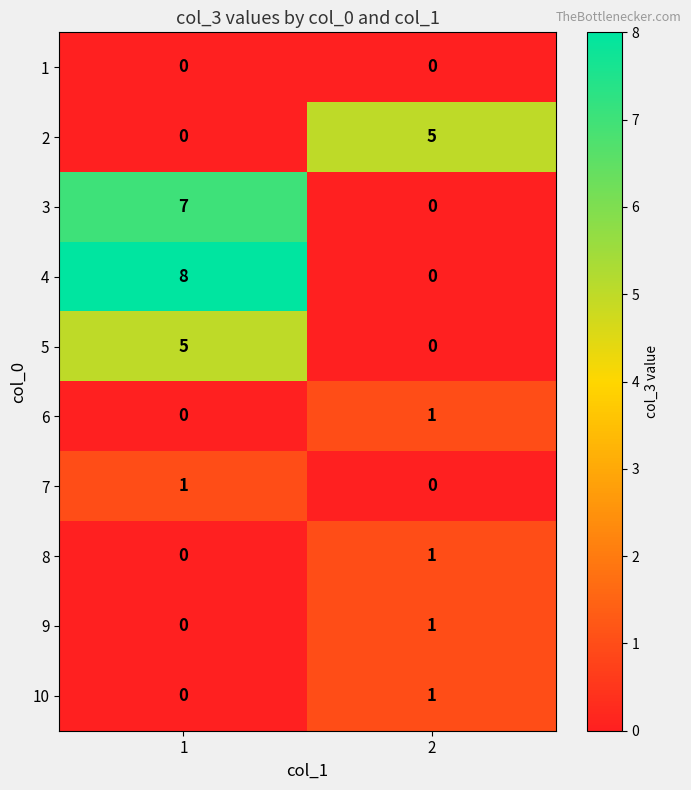

How many data points does each series have?

2